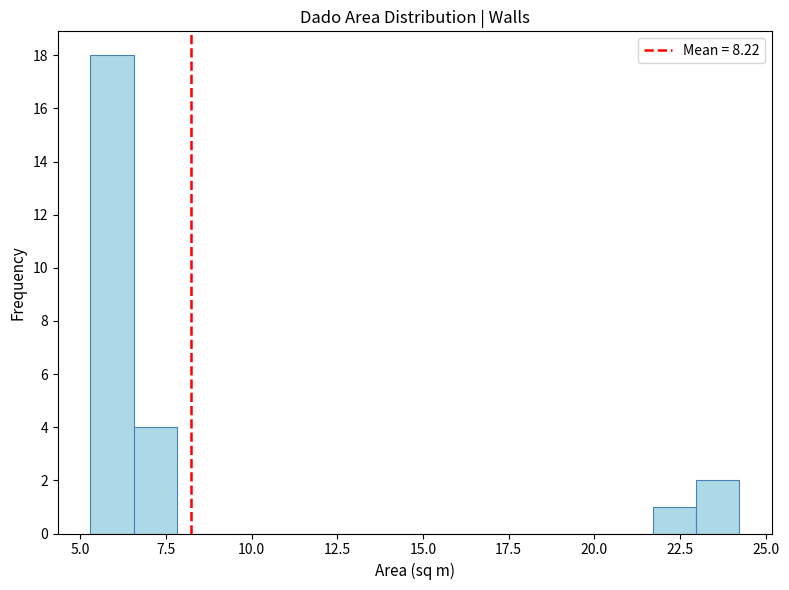

Read against the x-axis, roughly where is the centre of the tallest bar?

6.0